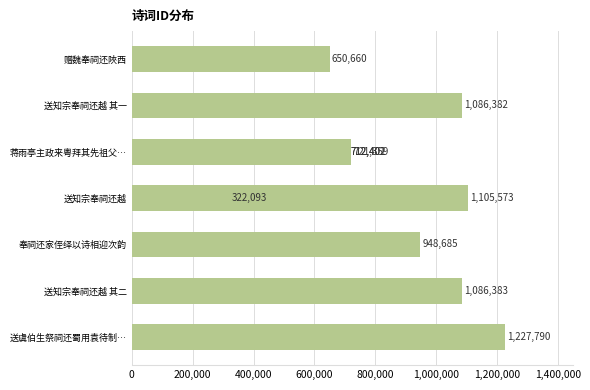

What position from the left is 1,000,000?

6